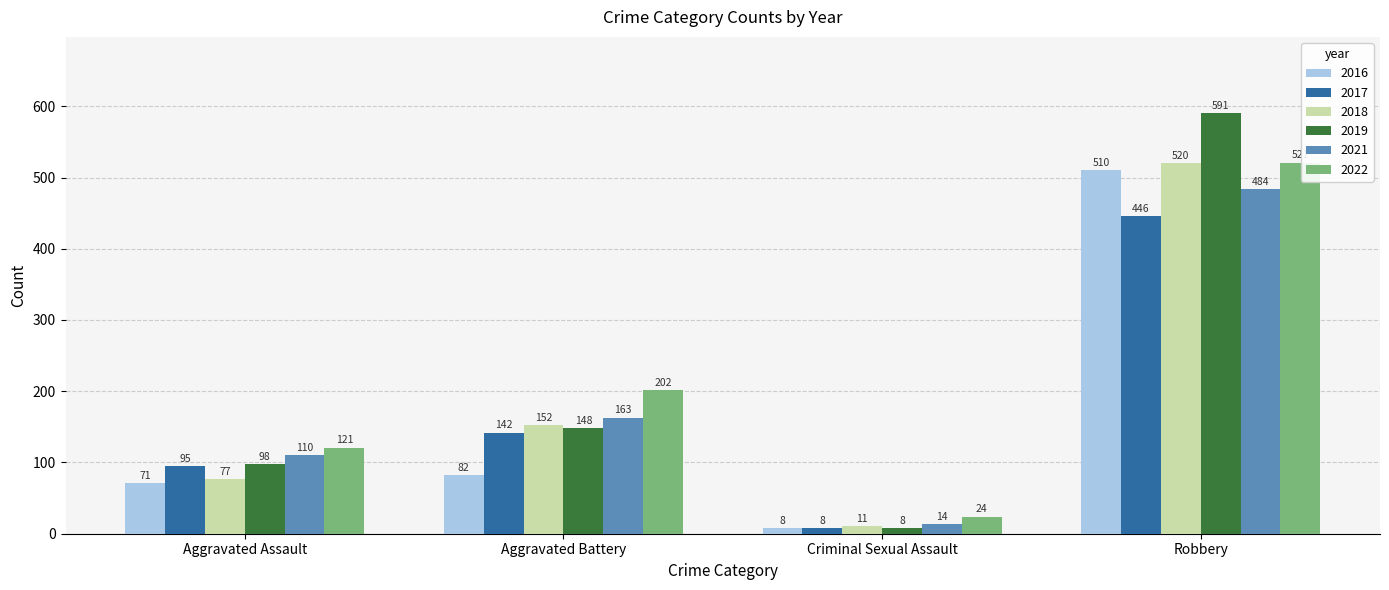

What is the total value across all series at Robbery?

3072